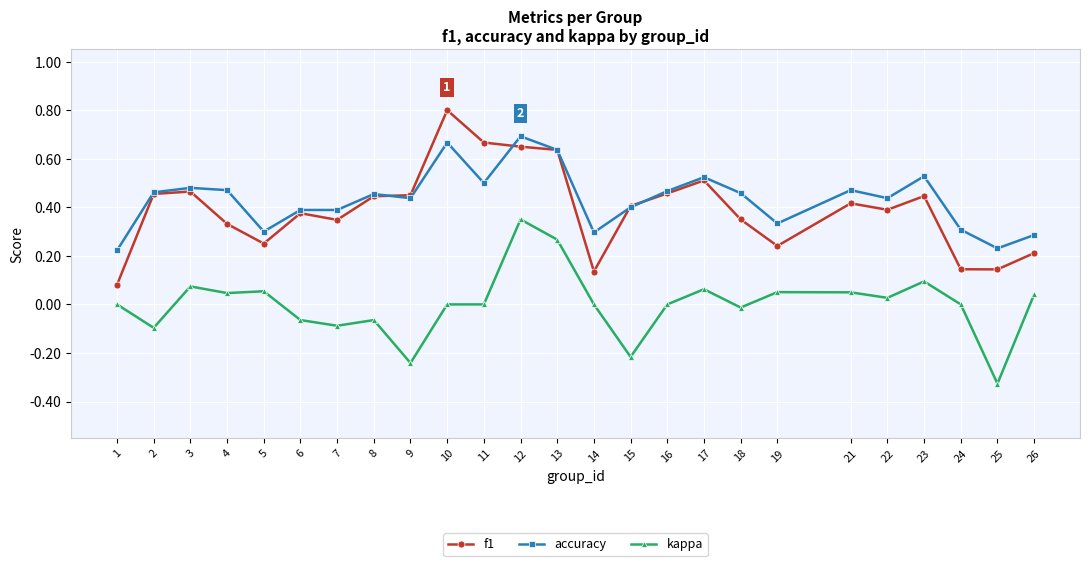

How many series are shown in this chart?

3